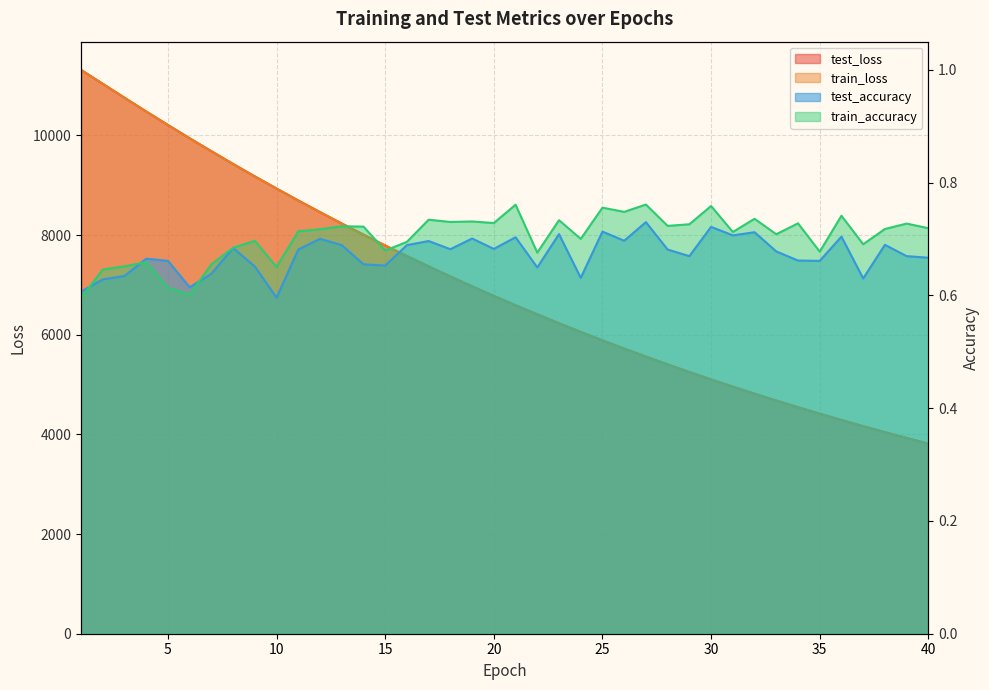

Which series has the largest total across all categories?

test_loss